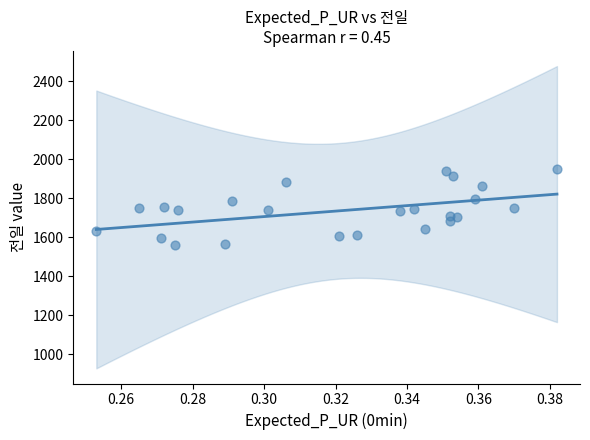

What is the range of Y values (max minus min)?

391